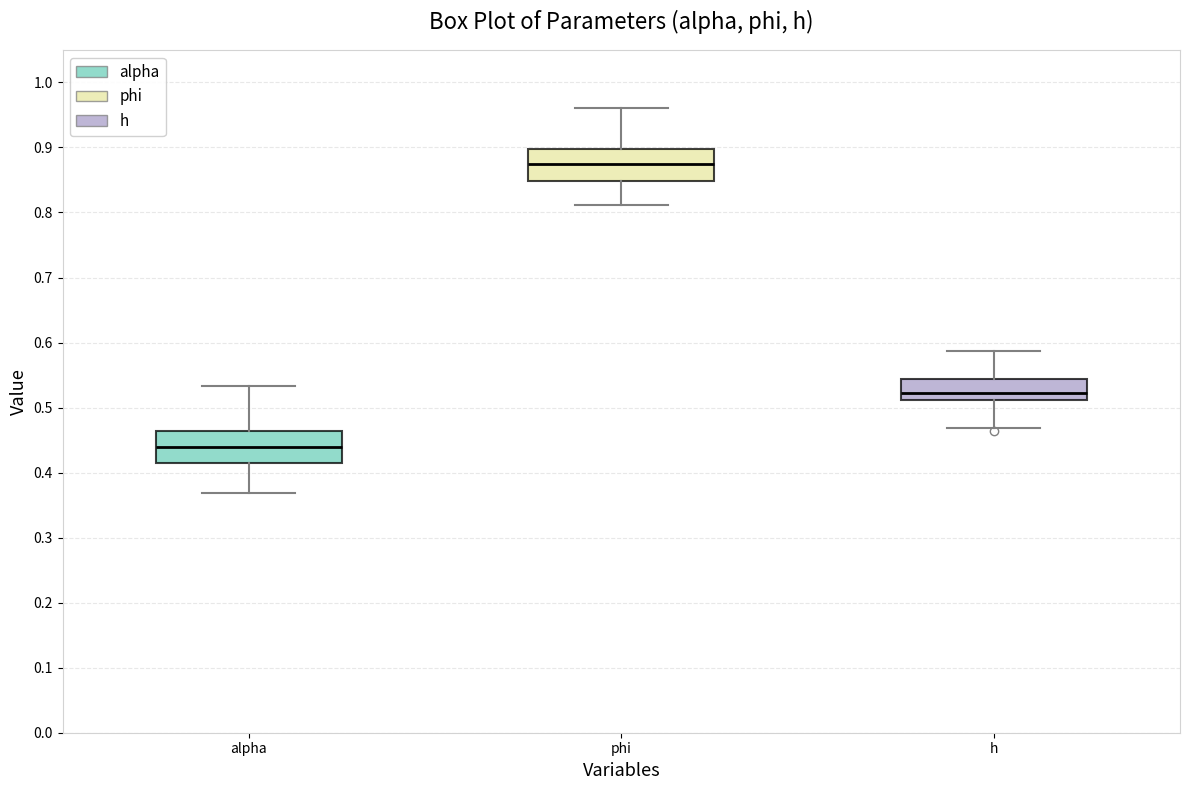

Reading left to right, transcribe this box plot: for each box, give where its median line is, the range the box spans, and where its two whiskers end, as read against the y-axis. The values are not printed on the chart, so give them approximately, as read against the axis.

alpha: median 0.44, box 0.41 to 0.46, whiskers 0.37 to 0.53
phi: median 0.87, box 0.85 to 0.90, whiskers 0.81 to 0.96
h: median 0.52, box 0.51 to 0.54, whiskers 0.47 to 0.59